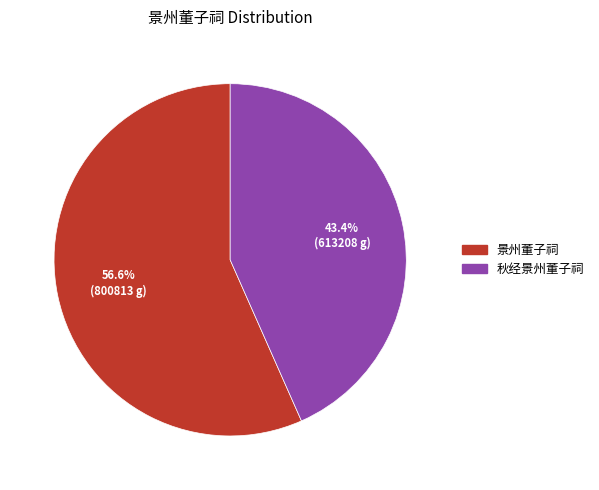

What is the ratio of the value at 秋经景州董子祠 to the value at 景州董子祠?

0.8